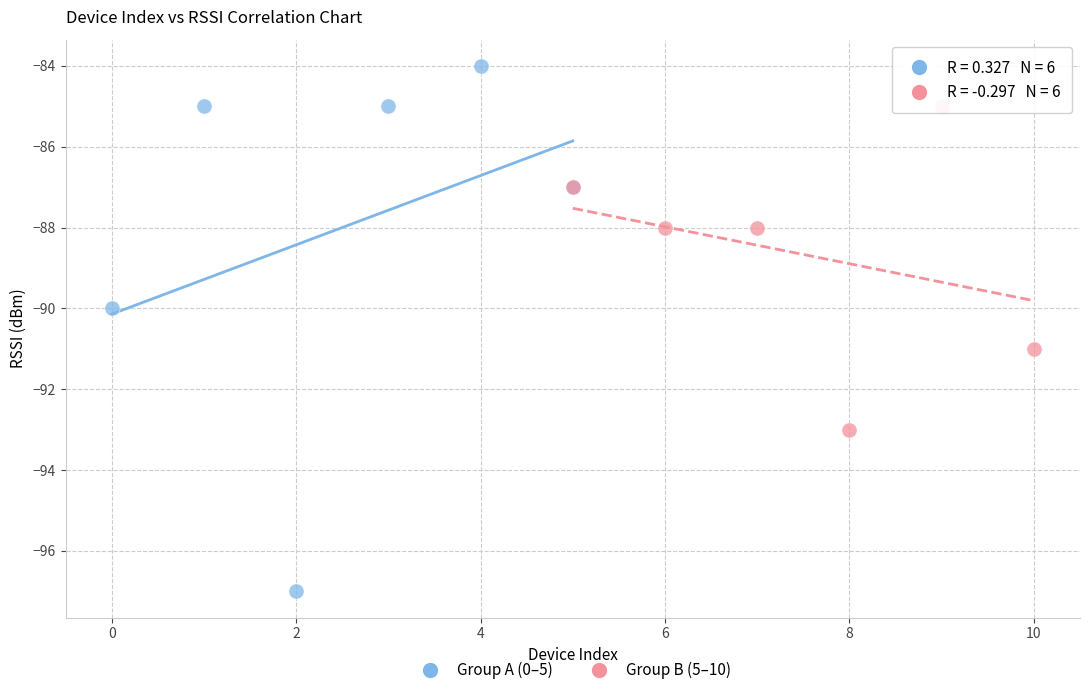

Which series contains the lowest Y value?

Group A (0–5)